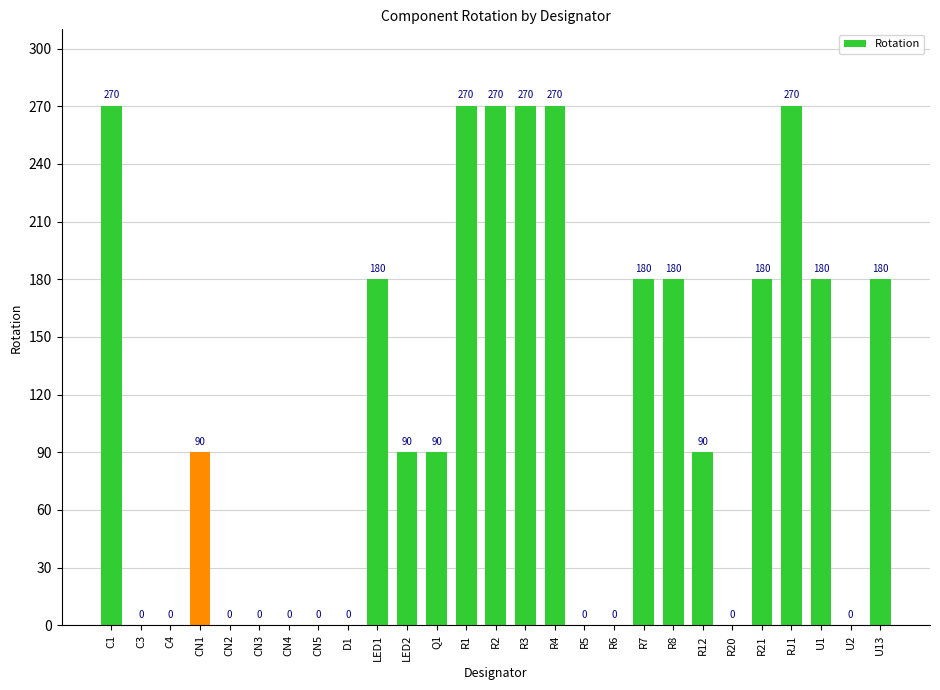

Reading left to right, what are all the values shown in this chart?

C1=270	C3=0	C4=0	CN1=90	CN2=0	CN3=0	CN4=0	CN5=0	D1=0	LED1=180	LED2=90	Q1=90	R1=270	R2=270	R3=270	R4=270	R5=0	R6=0	R7=180	R8=180	R12=90	R20=0	R21=180	RJ1=270	U1=180	U2=0	U13=180